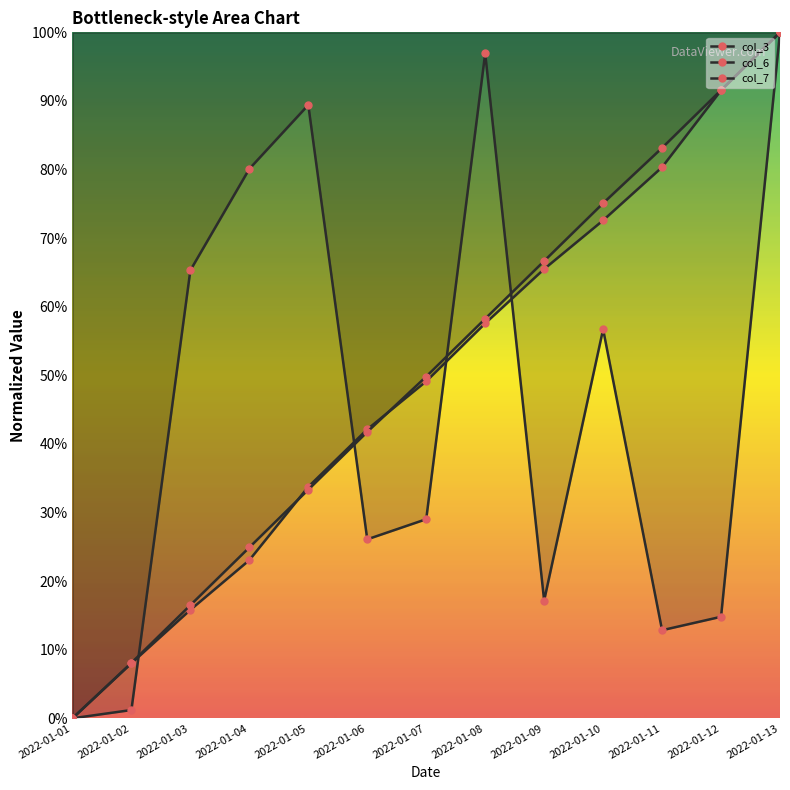

Which has a higher value, 2022-01-03 or 2022-01-01?

2022-01-03